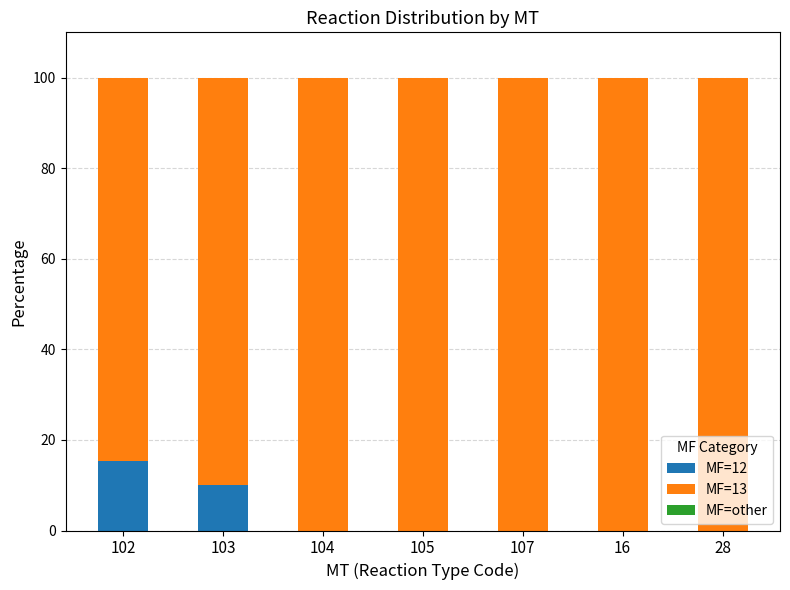

True or false: MF=12 has a value of 0.0 at 16.

True